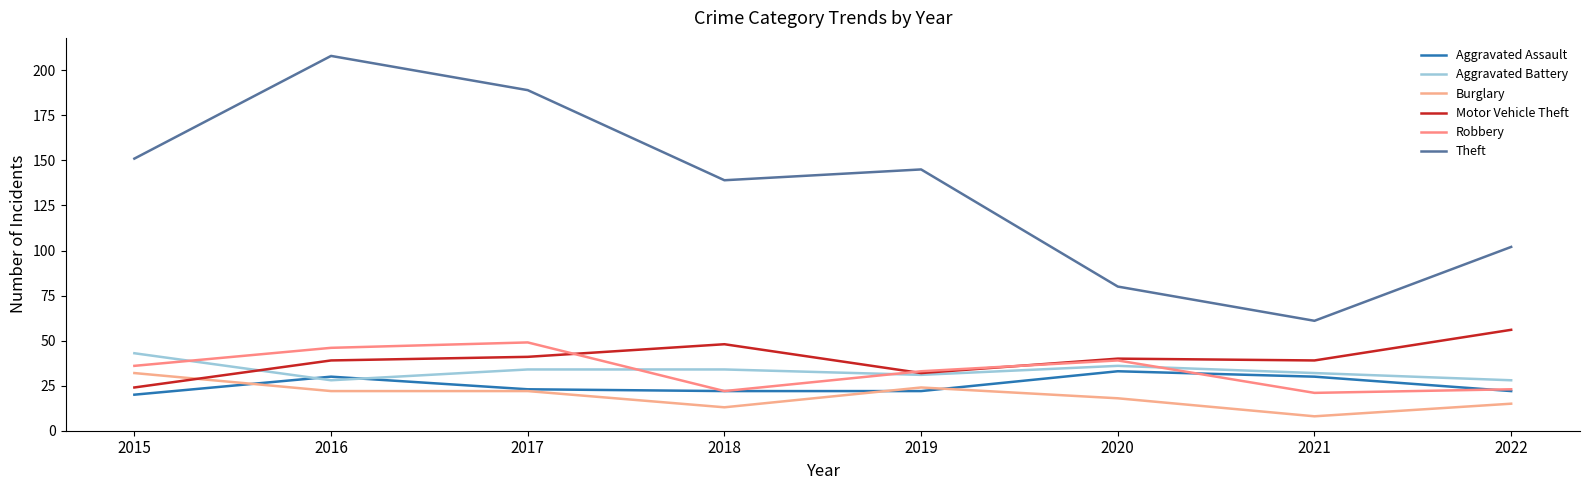

What is the highest value of the Theft series?

208